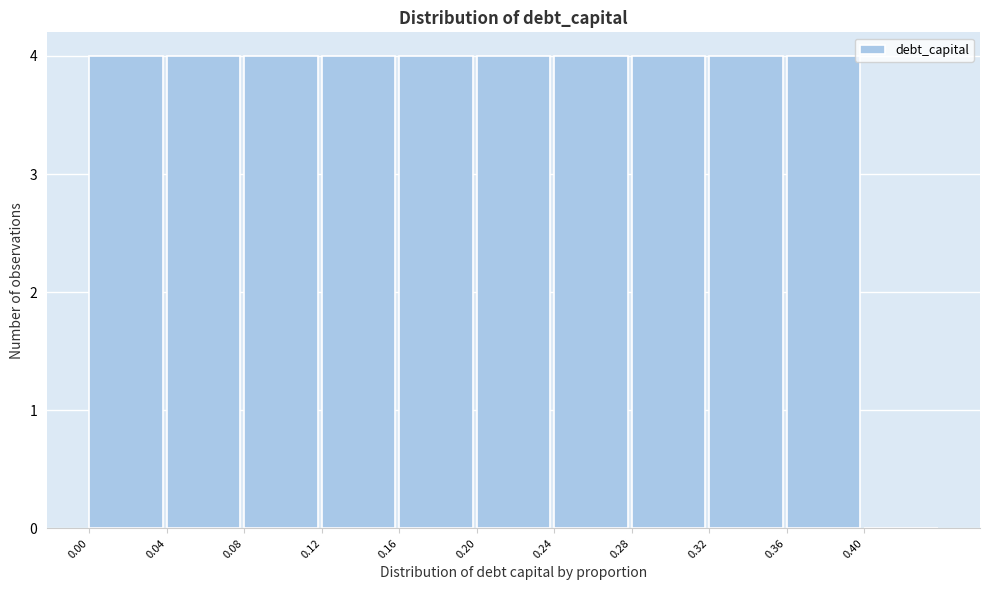

How tall is the bar that spans 0.00 to 0.04 on the x-axis? The values are not printed on the chart, so give them approximately, as read against the axis.

4